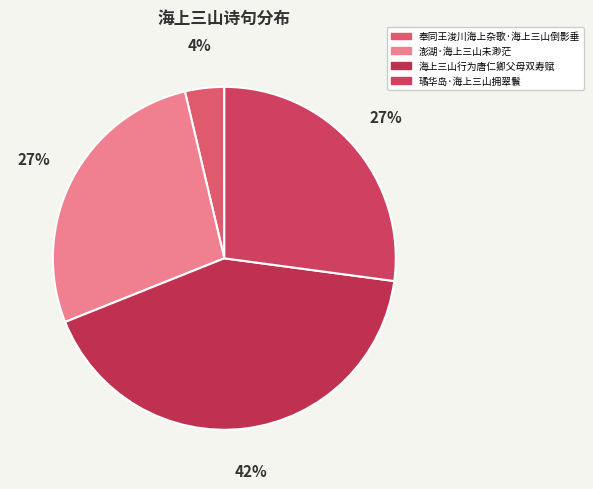

How many segments does this pie chart have?

4